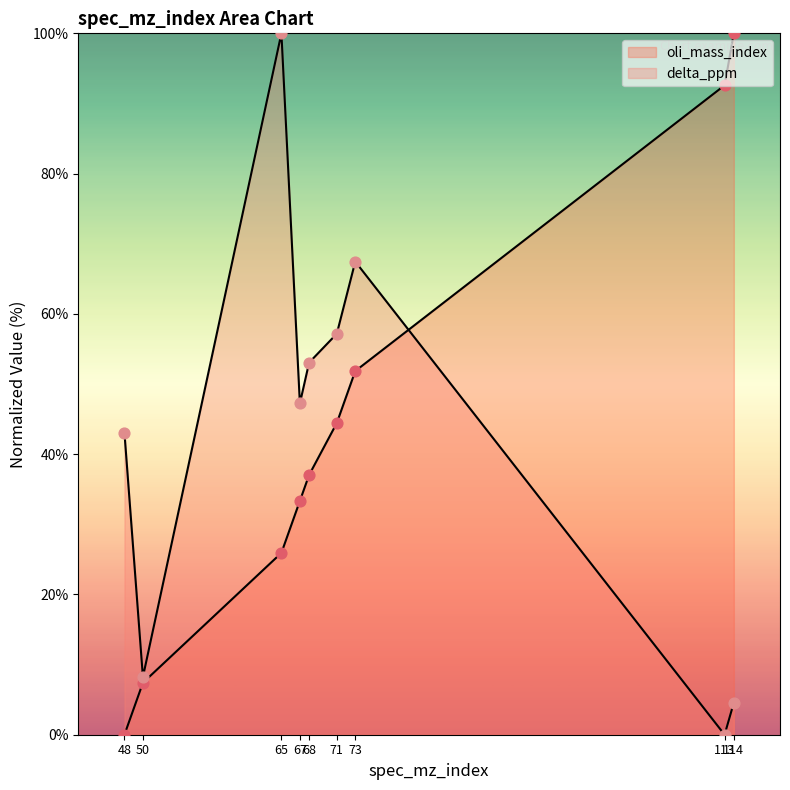

At how many categories does at least one series exceed 37?

8